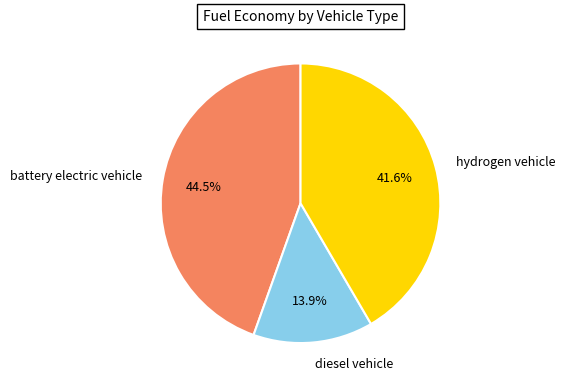

How much of the chart is everything except battery electric vehicle?

55.5%